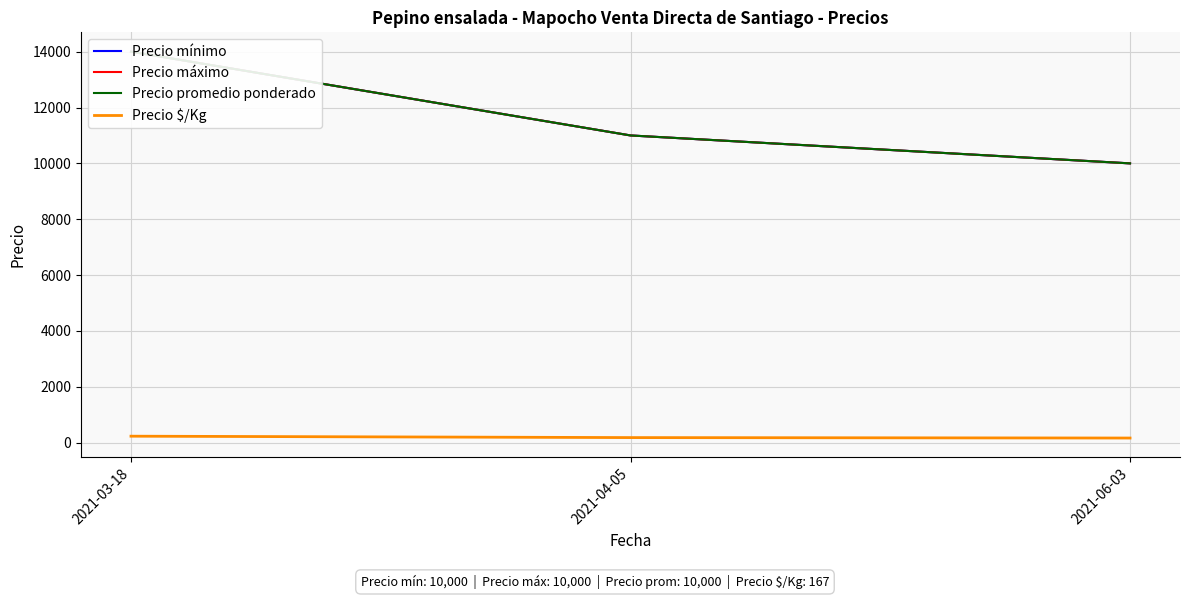

Does the chart have visible grid lines?

Yes